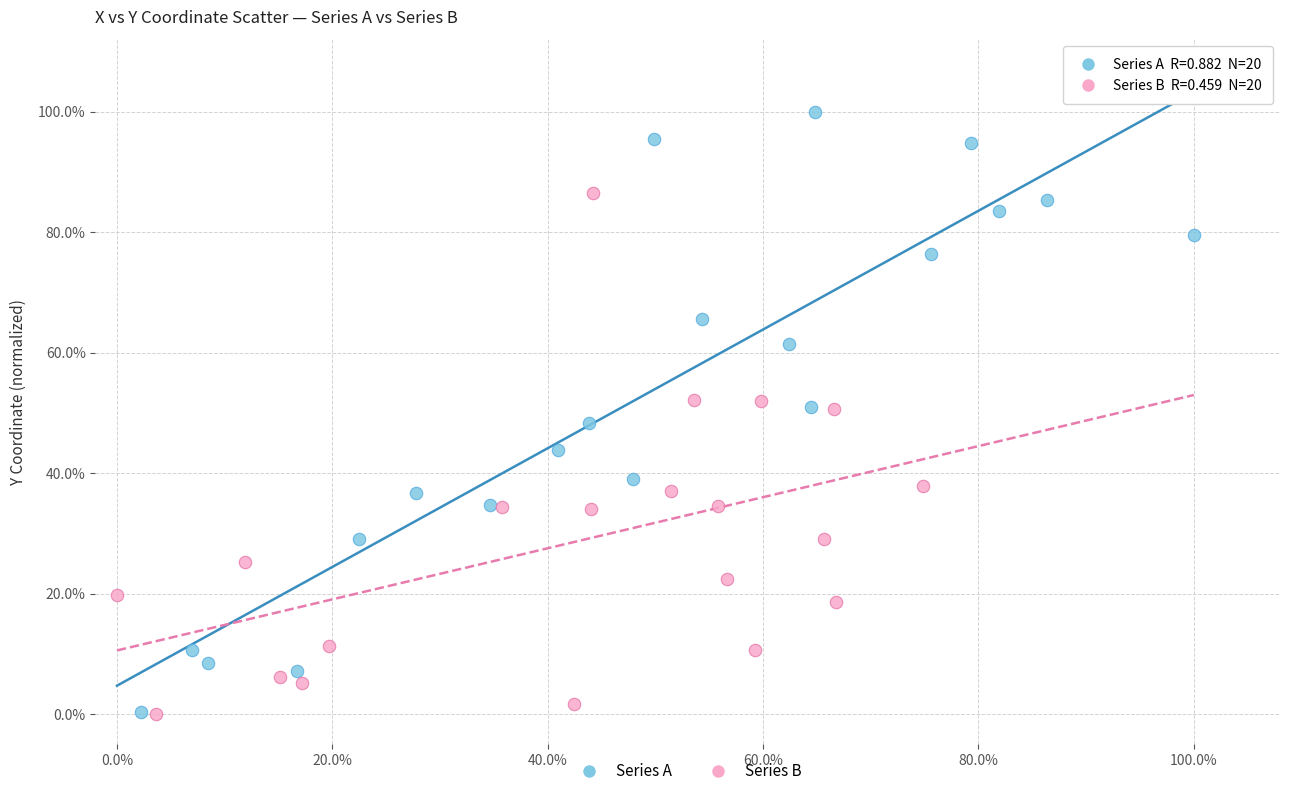

What are all the series names shown in the legend?

Series A, Series B